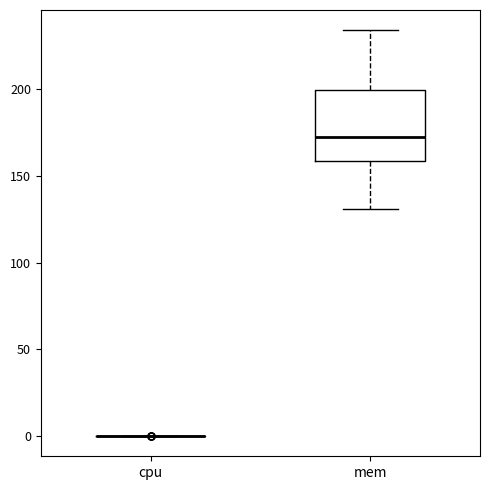

Which box is the tallest, from its lower edge to its upper edge?

mem